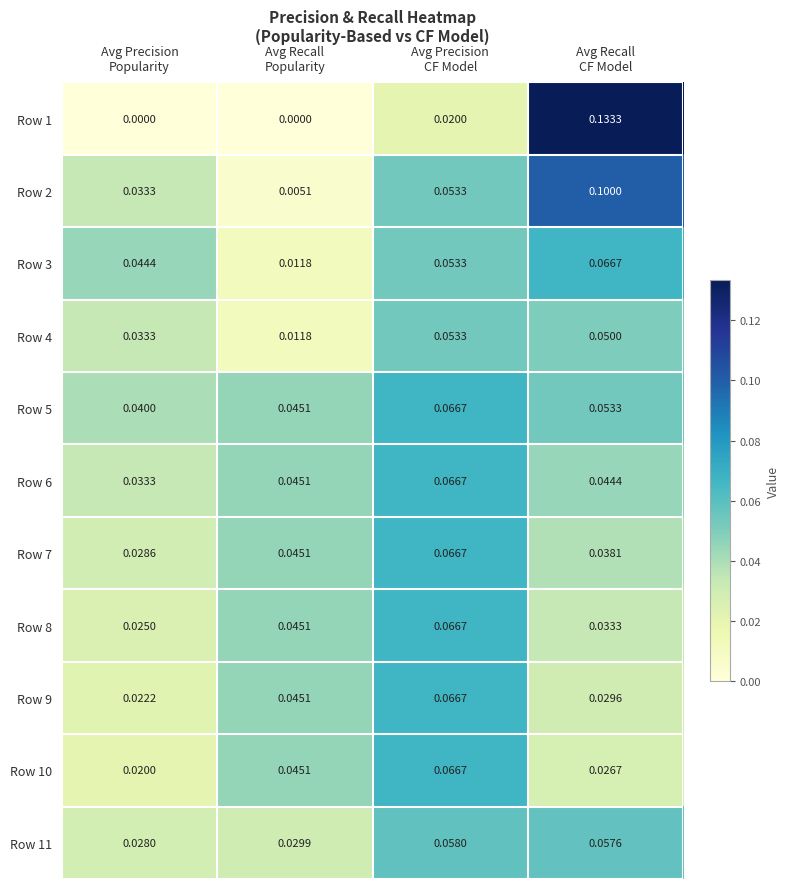

What is the difference between the highest and lowest values at Avg Recall
CF Model?

0.1